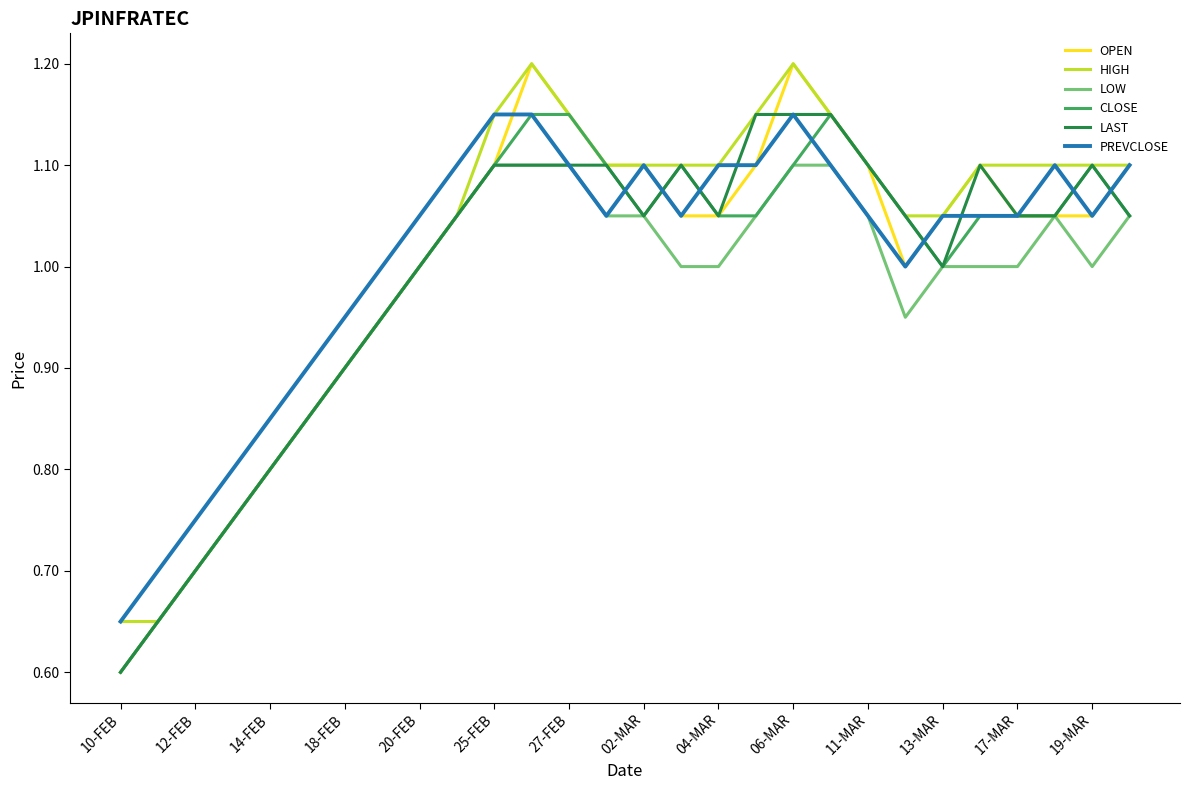

What is the smallest value displayed?

0.6